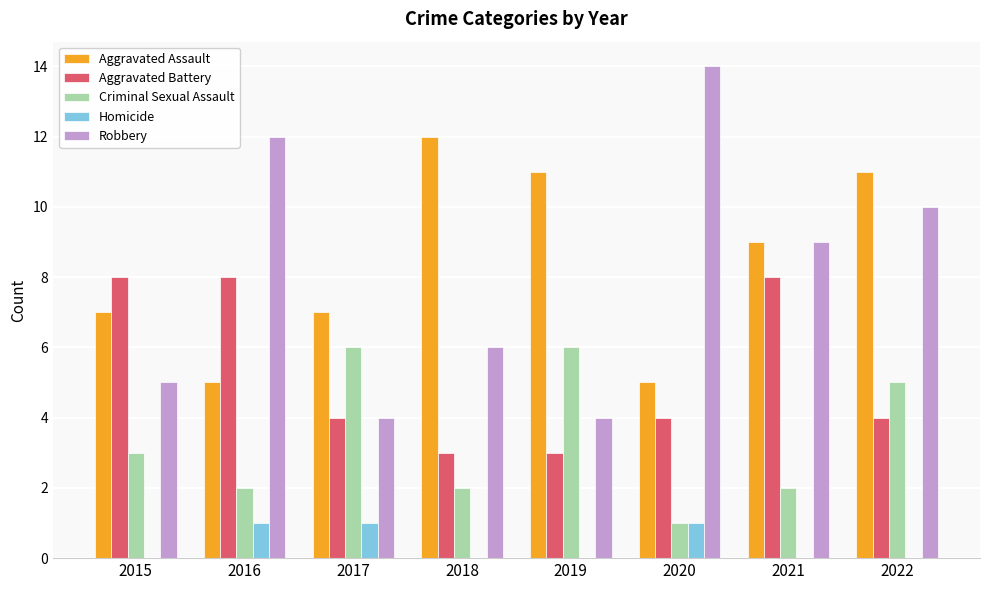

Reading left to right, transcribe all the data shown in this chart.

Aggravated Assault: 2015=7	2016=5	2017=7	2018=12	2019=11	2020=5	2021=9	2022=11
Aggravated Battery: 2015=8	2016=8	2017=4	2018=3	2019=3	2020=4	2021=8	2022=4
Criminal Sexual Assault: 2015=3	2016=2	2017=6	2018=2	2019=6	2020=1	2021=2	2022=5
Homicide: 2015=0	2016=1	2017=1	2018=0	2019=0	2020=1	2021=0	2022=0
Robbery: 2015=5	2016=12	2017=4	2018=6	2019=4	2020=14	2021=9	2022=10